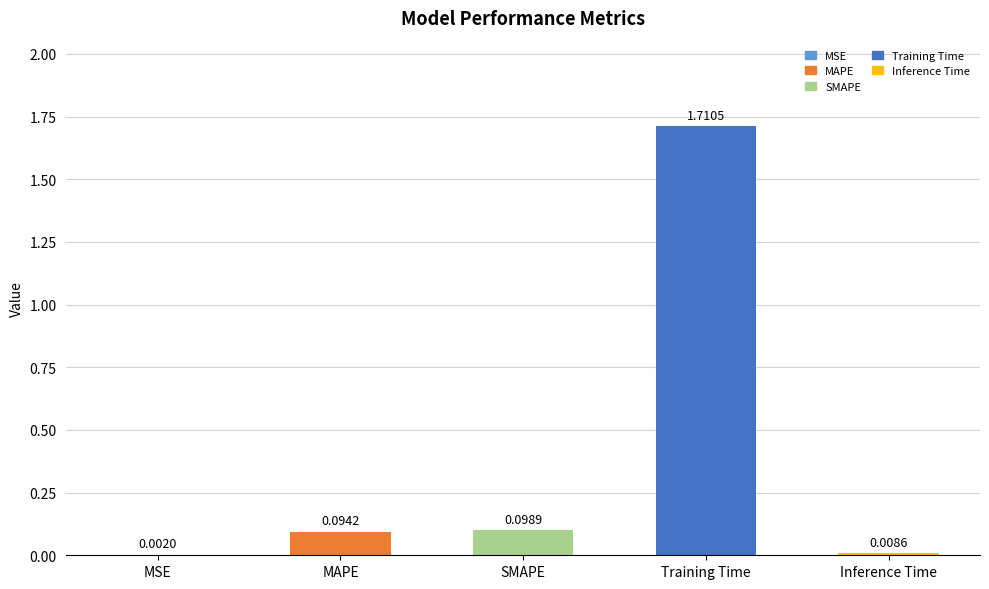

At which label is the value closest to 0?

MSE